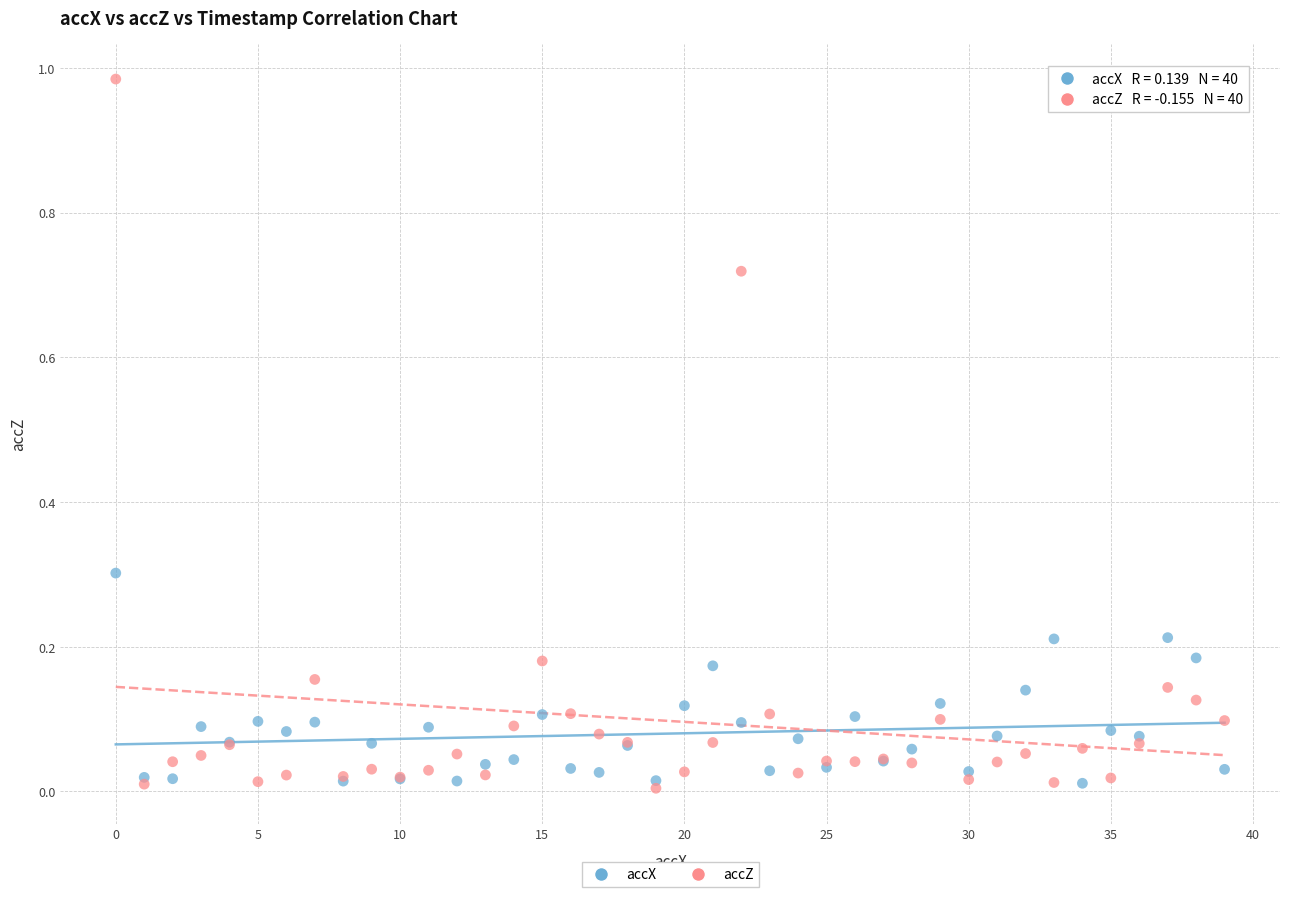

Which series contains the highest Y value?

accZ